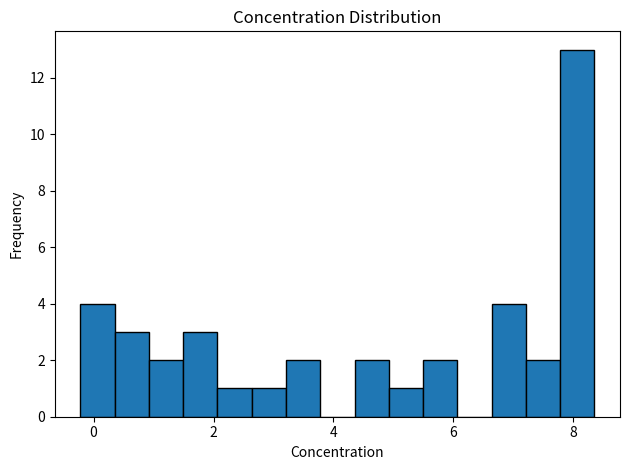

Read against the x-axis, roughly where is the centre of the tallest bar?

8.0